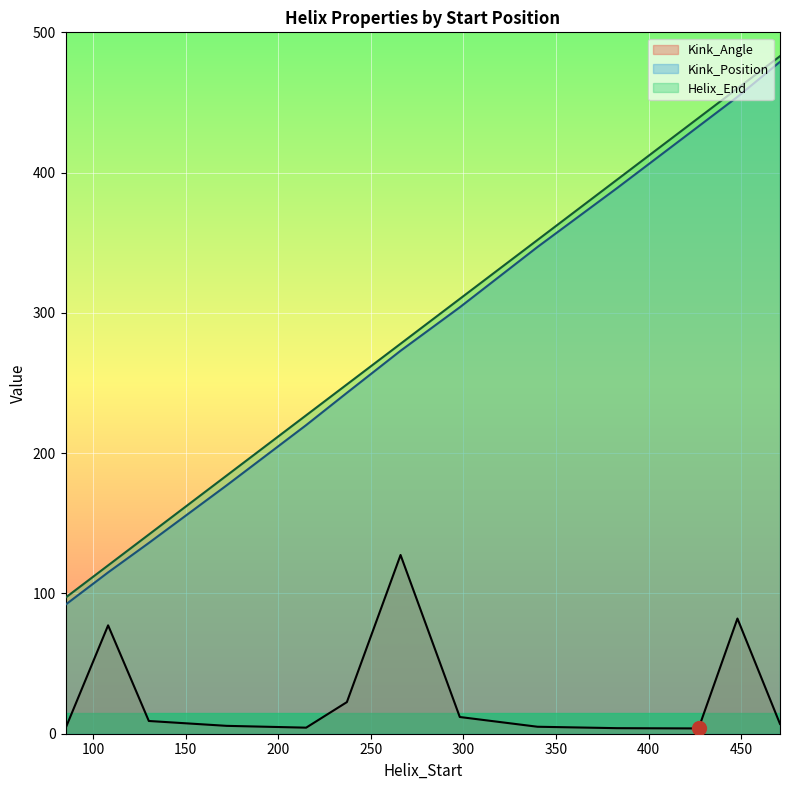

What is the sum of all Kink_Position values?

3662.0